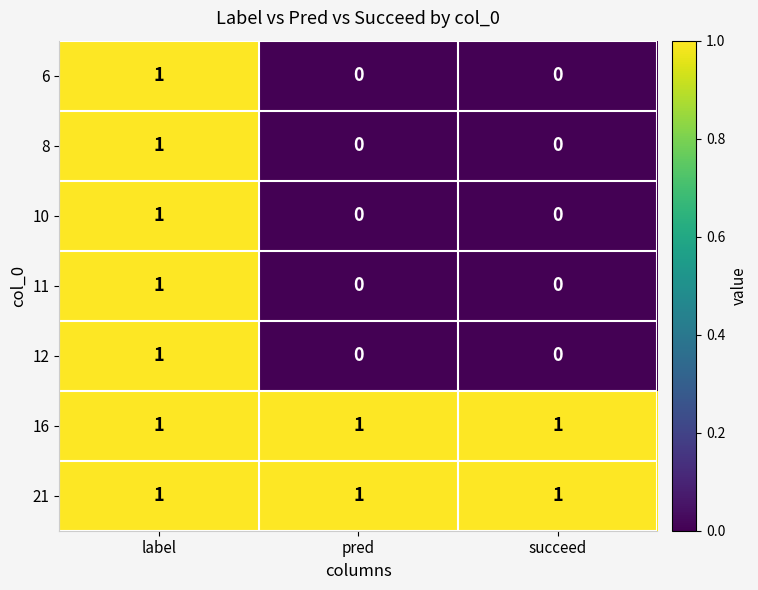

Which category has the highest value in the 6 series?

label